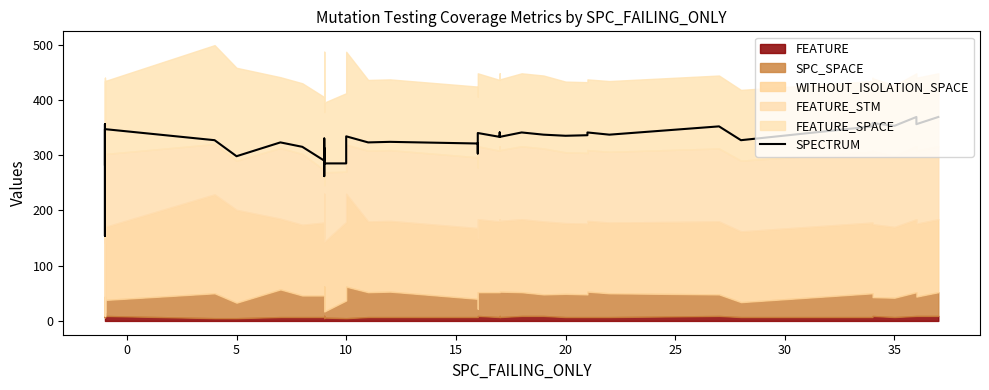

Does the chart have visible grid lines?

No